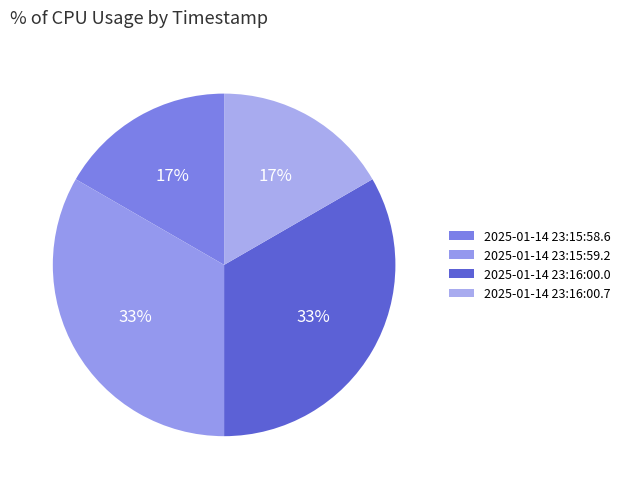

To the nearest percent, what percentage of the pie is 2025-01-14 23:15:59.2?

33%